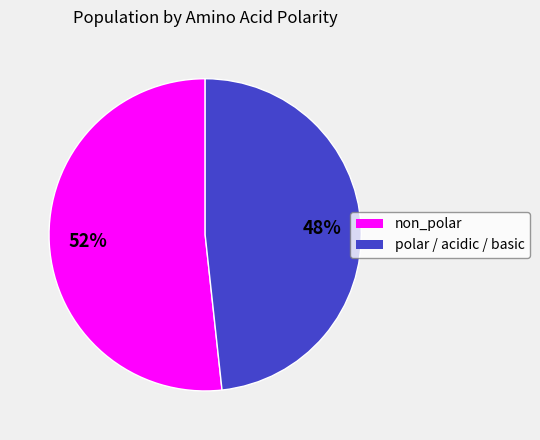

Is the sum of polar / acidic / basic and non_polar greater than half?

Yes